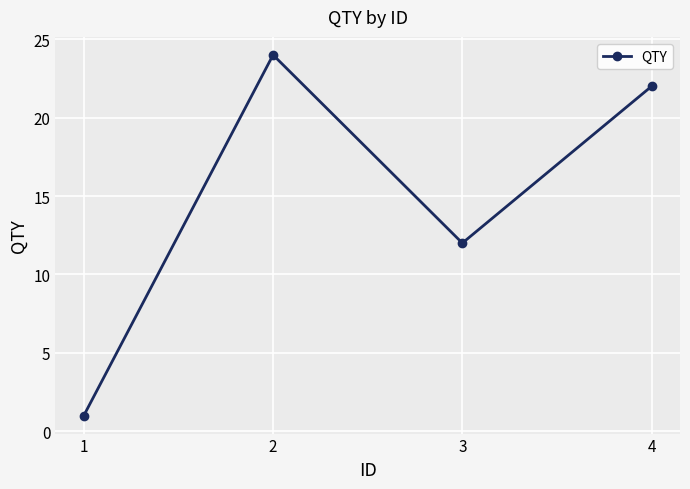

The chart shows a value of 12 at 3. True or false?

True